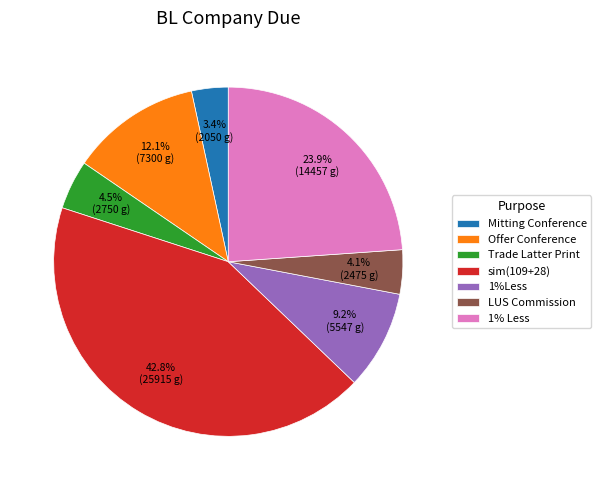

Is it true that sim(109+28) is 54% of the pie?

False